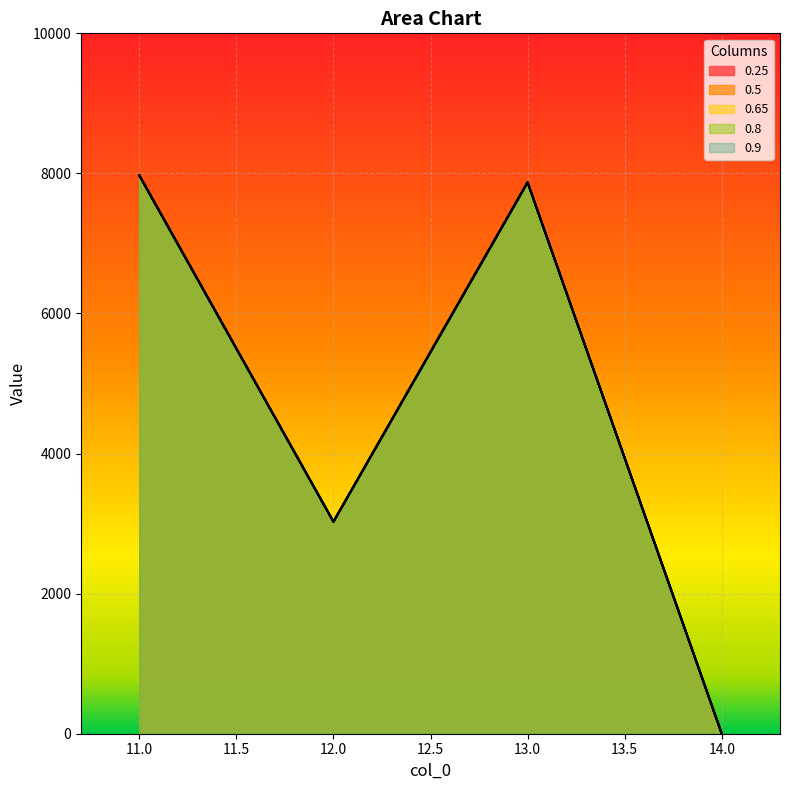

What is the total value across all series at 11?

39865.0